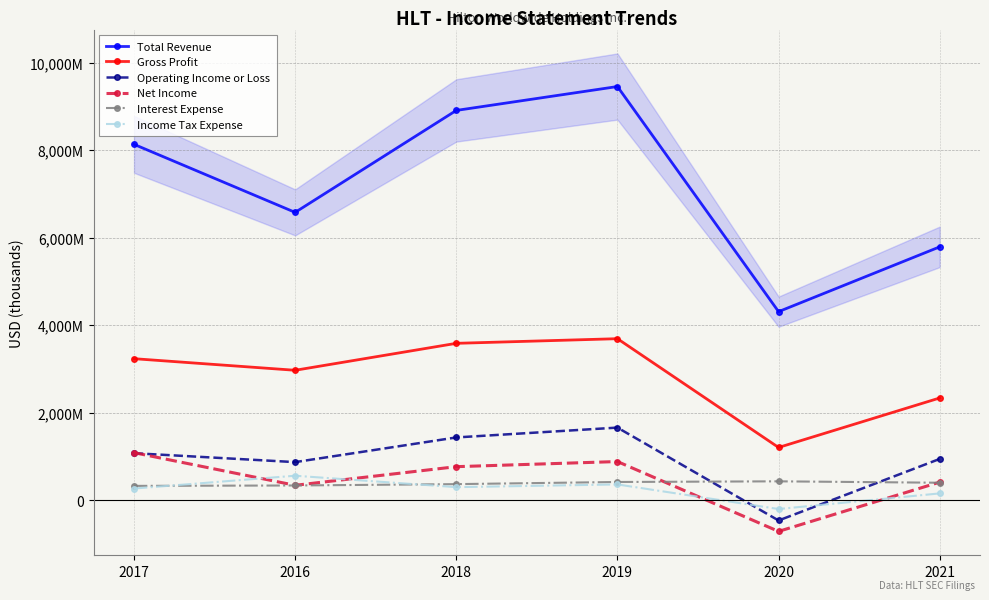

What is the total value across all series at 2016?

11640000